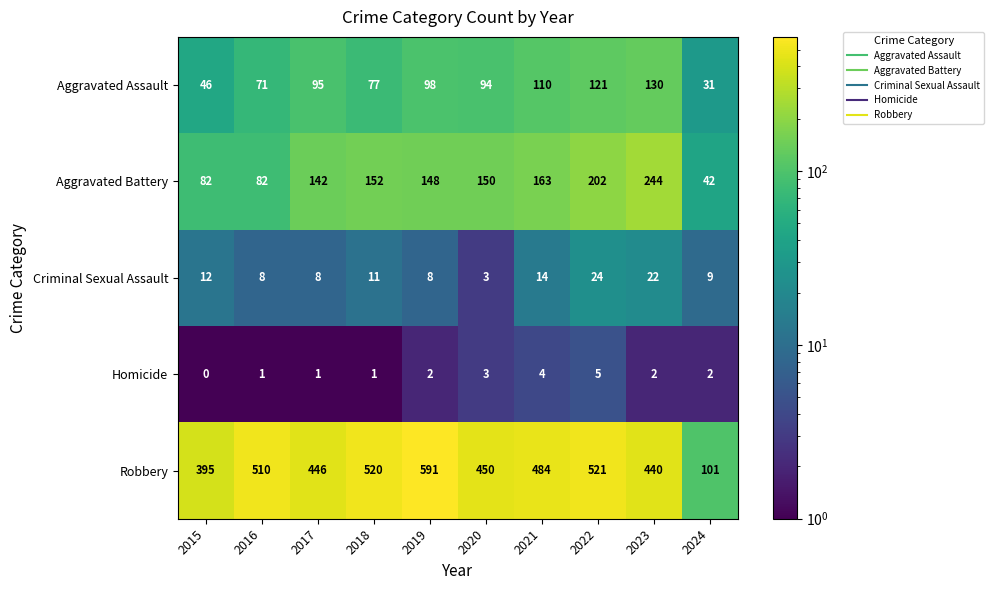

Rank the series at 2015 from lowest to highest value.

Homicide, Criminal Sexual Assault, Aggravated Assault, Aggravated Battery, Robbery